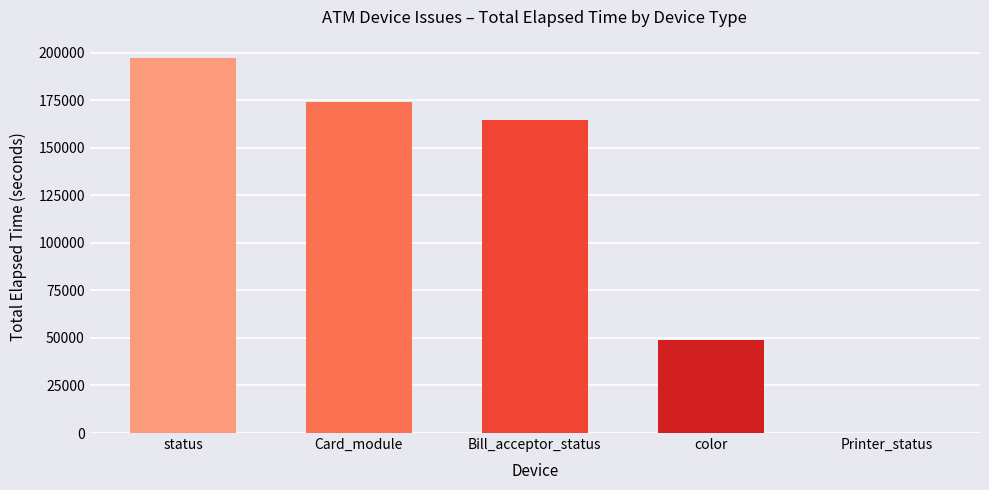

What is the change in value from Card_module to Bill_acceptor_status?

-9714